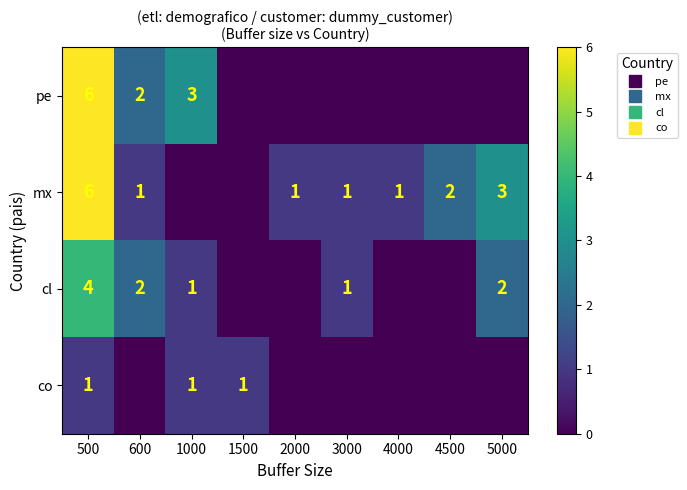

How many values in pe are above zero?

3